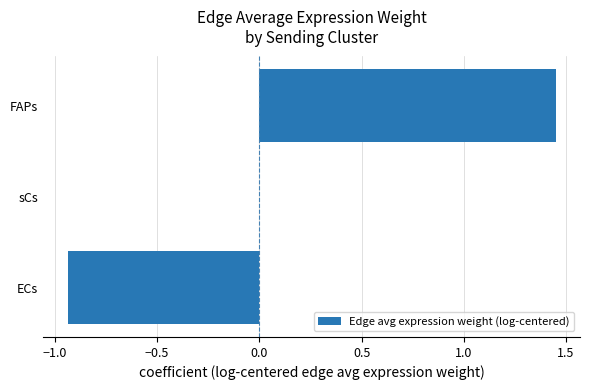

What is the sum of all values?

0.5